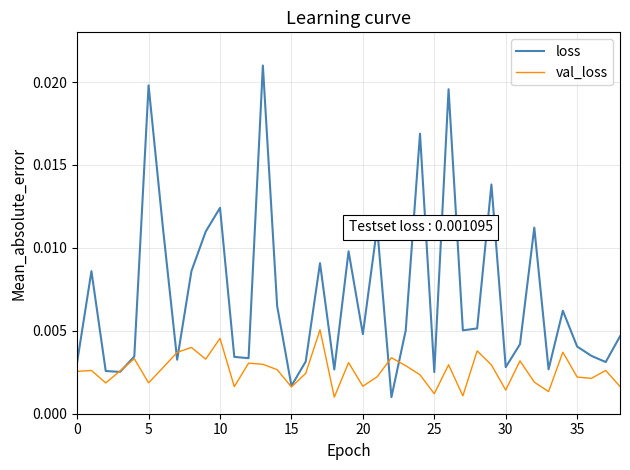

What are all the series names shown in the legend?

loss, val_loss